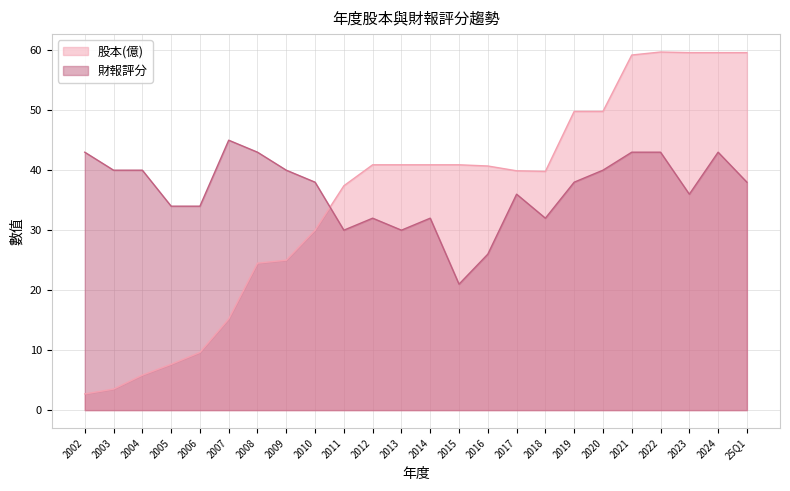

How many lines are shown in the chart?

2